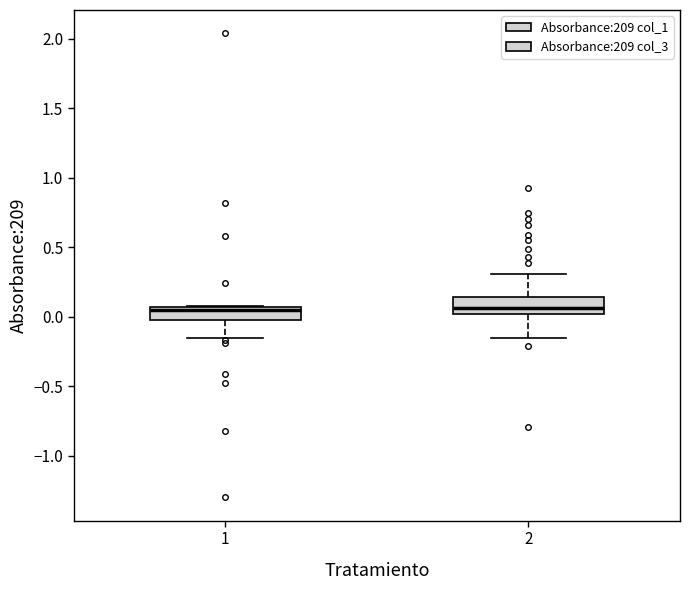

Reading left to right, read every box against the y-axis: the position of its median line, the range the box covers, and the ends of its whiskers. The values are not printed on the chart, so give them approximately, as read against the axis.

1: median 0.05 (just below the box's upper edge), box 0.00 to 0.05, whiskers -0.15 to 0.10
2: median 0.05, box 0.00 to 0.15, whiskers -0.15 to 0.30